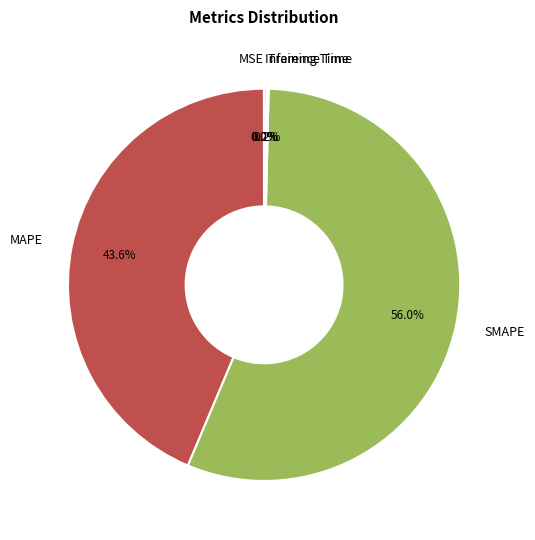

Which category accounts for the majority?

SMAPE